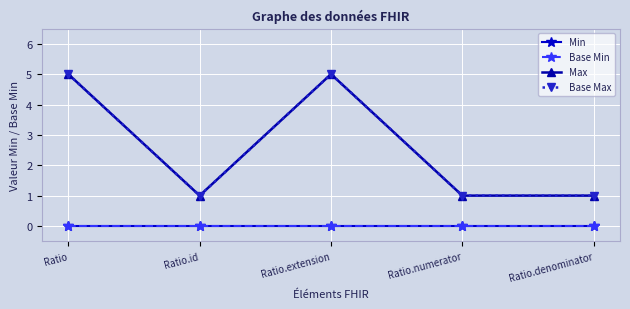

At which category does the chart reach its minimum across all series?

Ratio